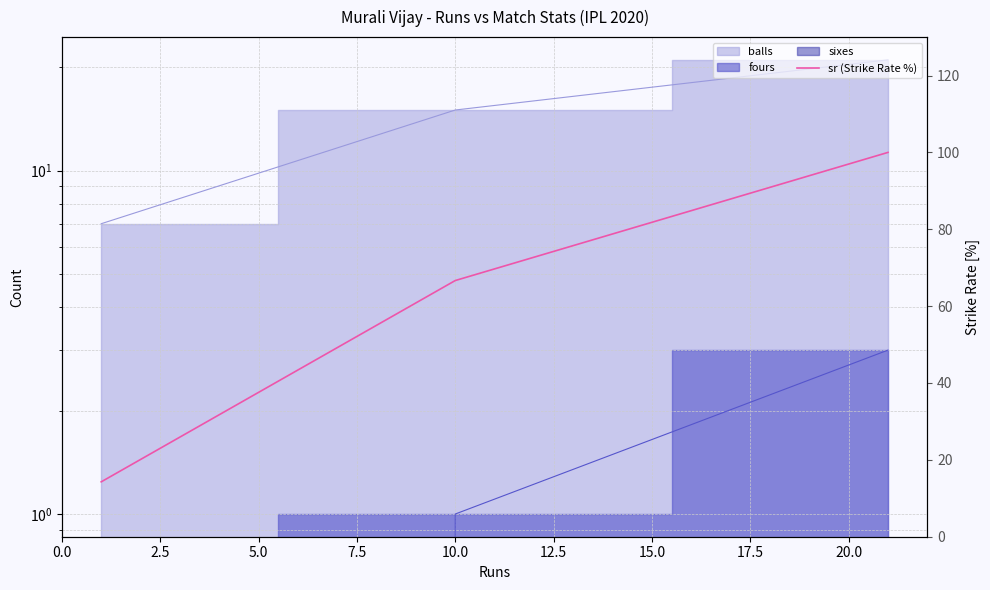

True or false: the data shows 157.3 at 5.0.

False